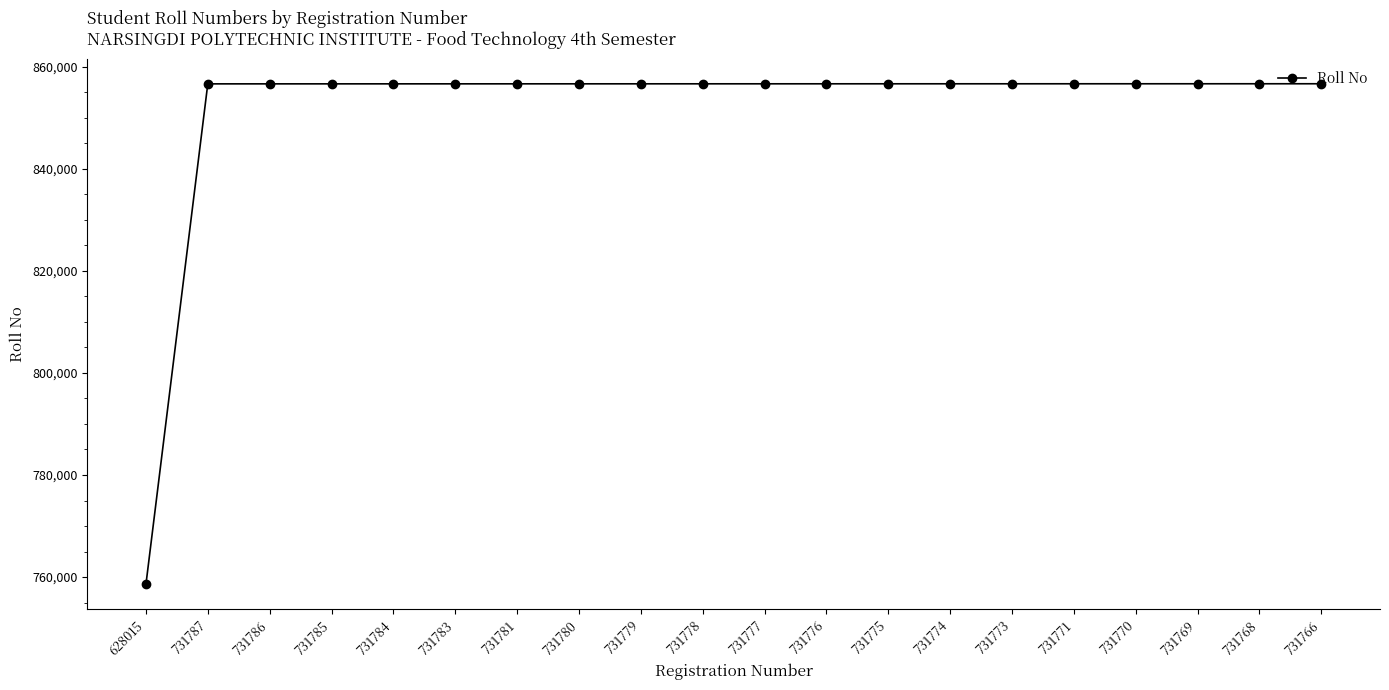

What is the sum of all values?

17034863